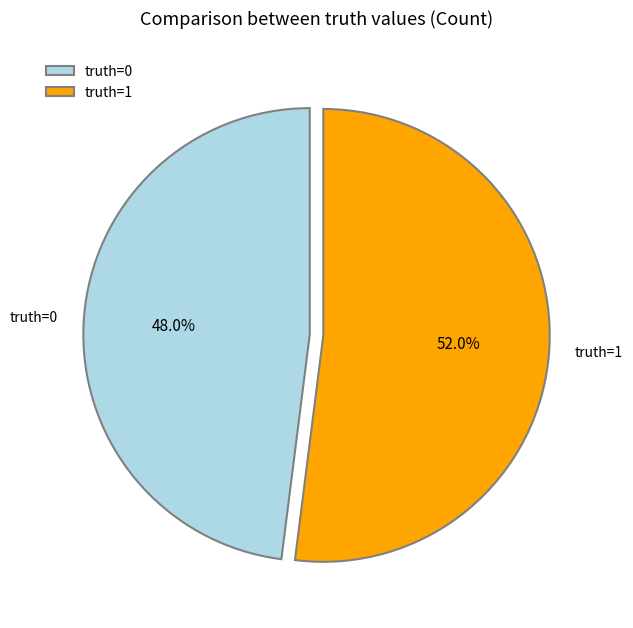

To the nearest percent, what is the average slice percentage?

50%